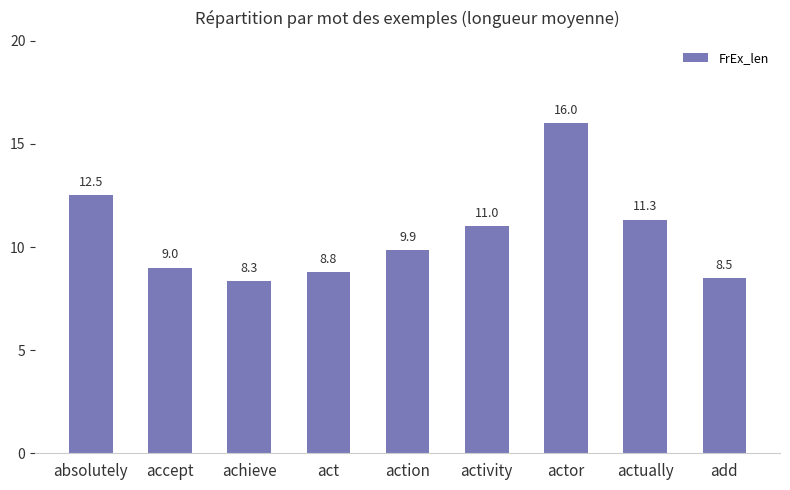

What is the average value?

10.6